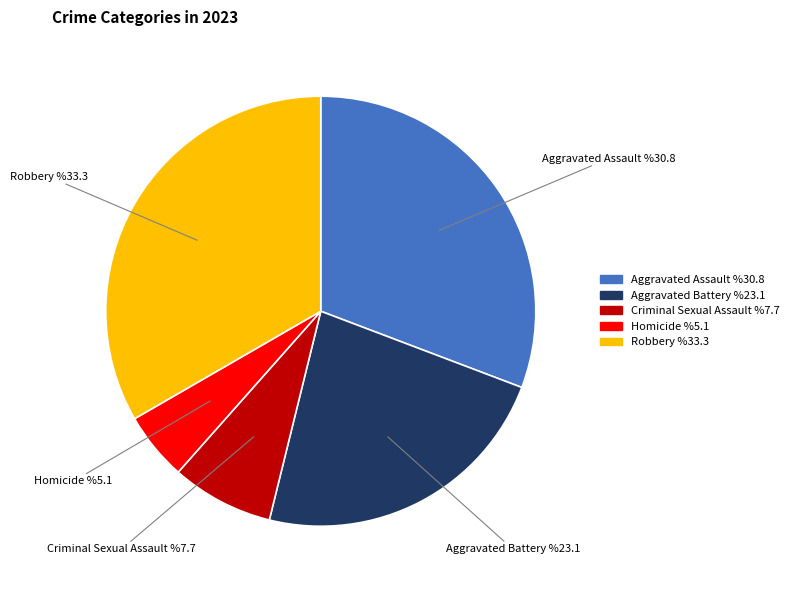

Count the number of slices in the pie.

5